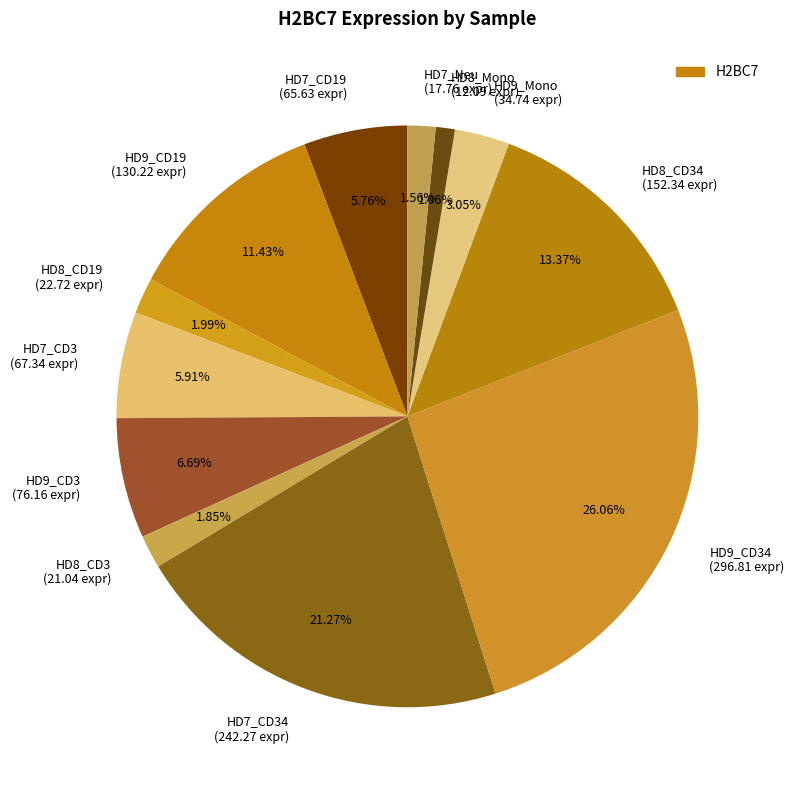

Does HD9_CD19 (130.22 expr) account for over 50% of the chart?

No